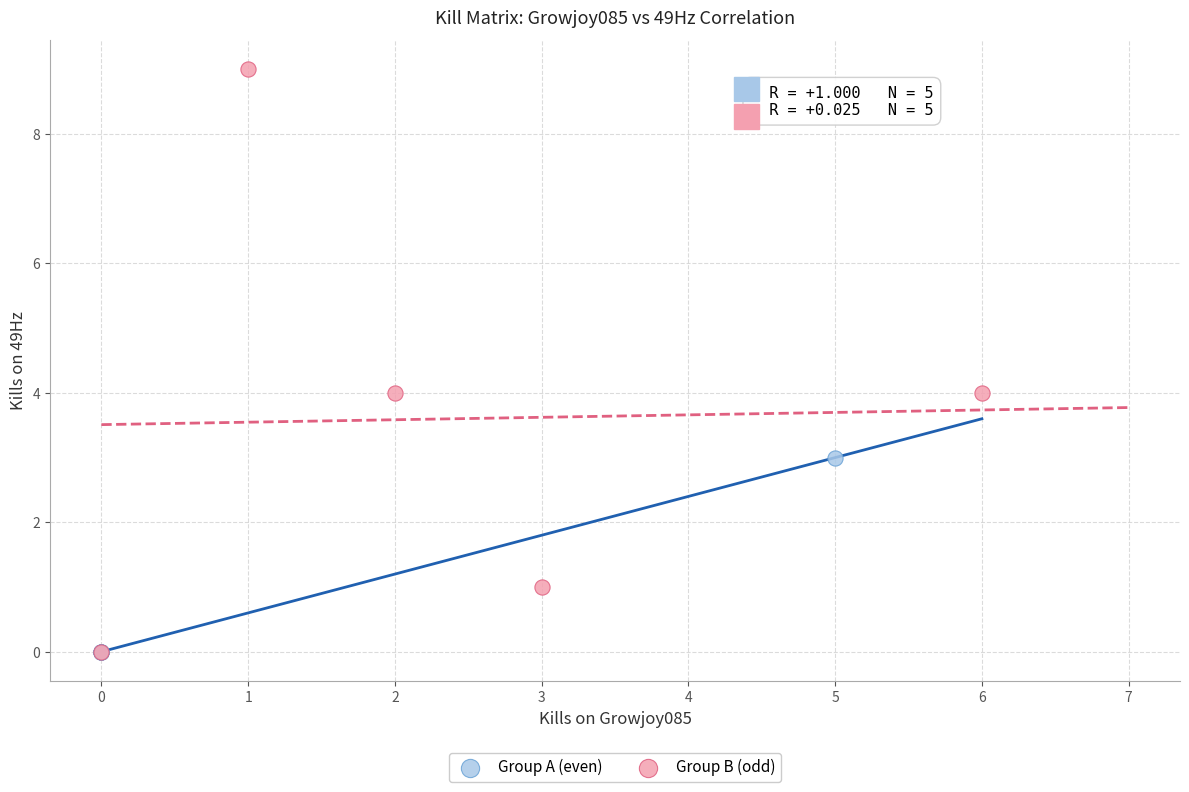

Which series contains the highest Y value?

Group B (odd)